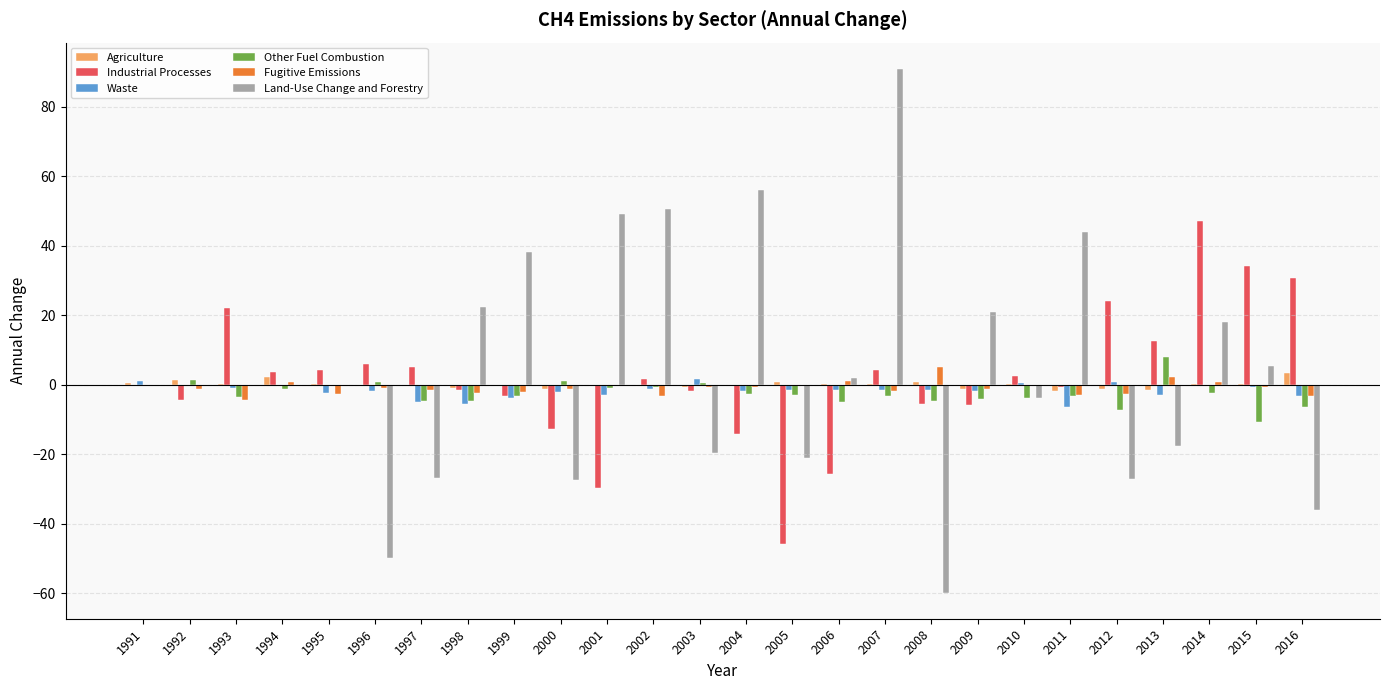

Which series changed the most between 2007 and 2012?

Land-Use Change and Forestry